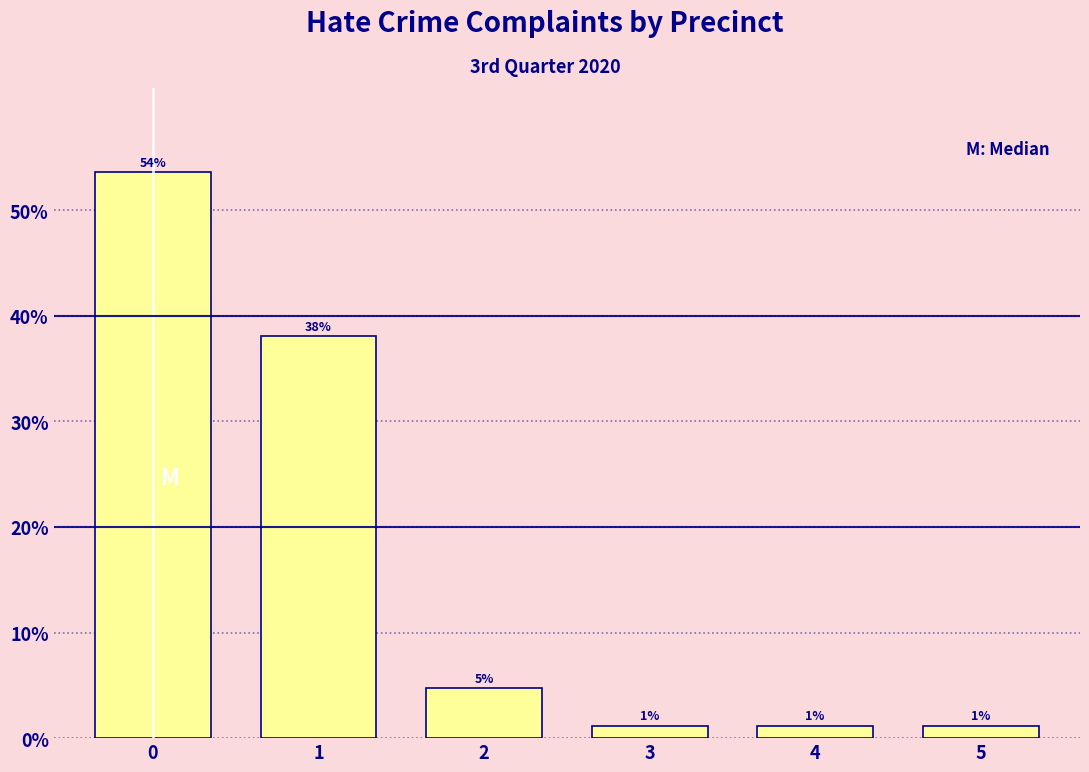

Does the chart contain any negative values?

No